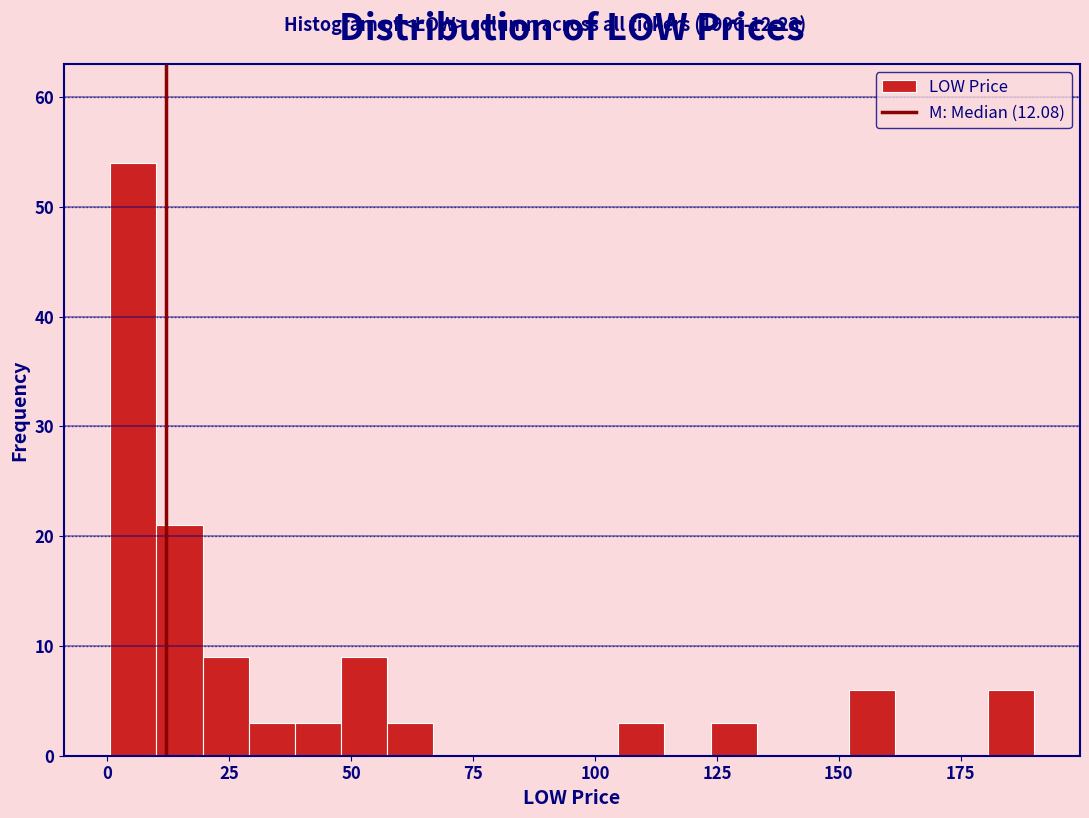

Around what value on the x-axis is the tallest bar? Give the approximate position of its centre, as read against the axis.

5